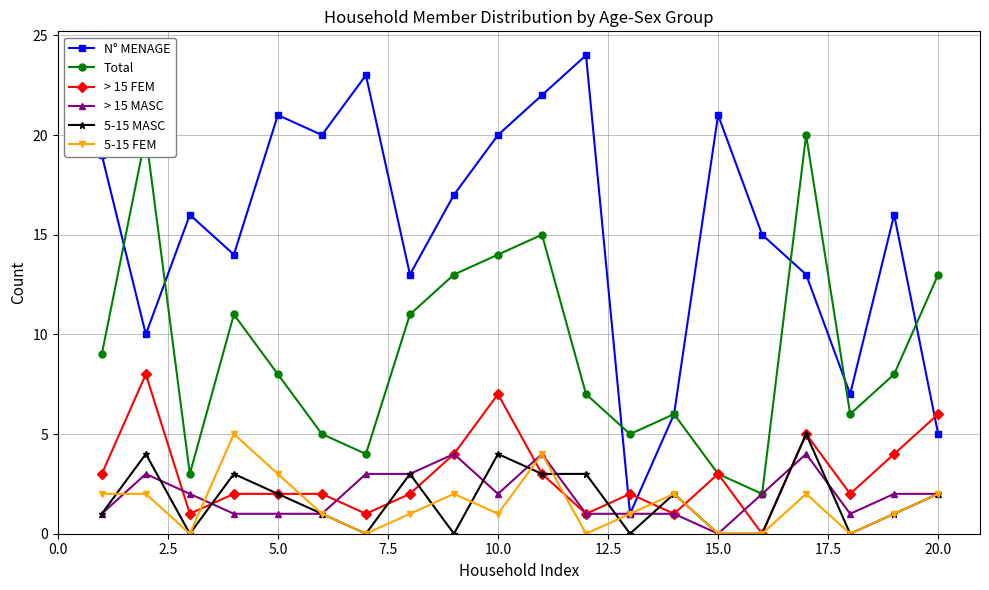

True or false: > 15 FEM has more than 2 interior local peaks.

True